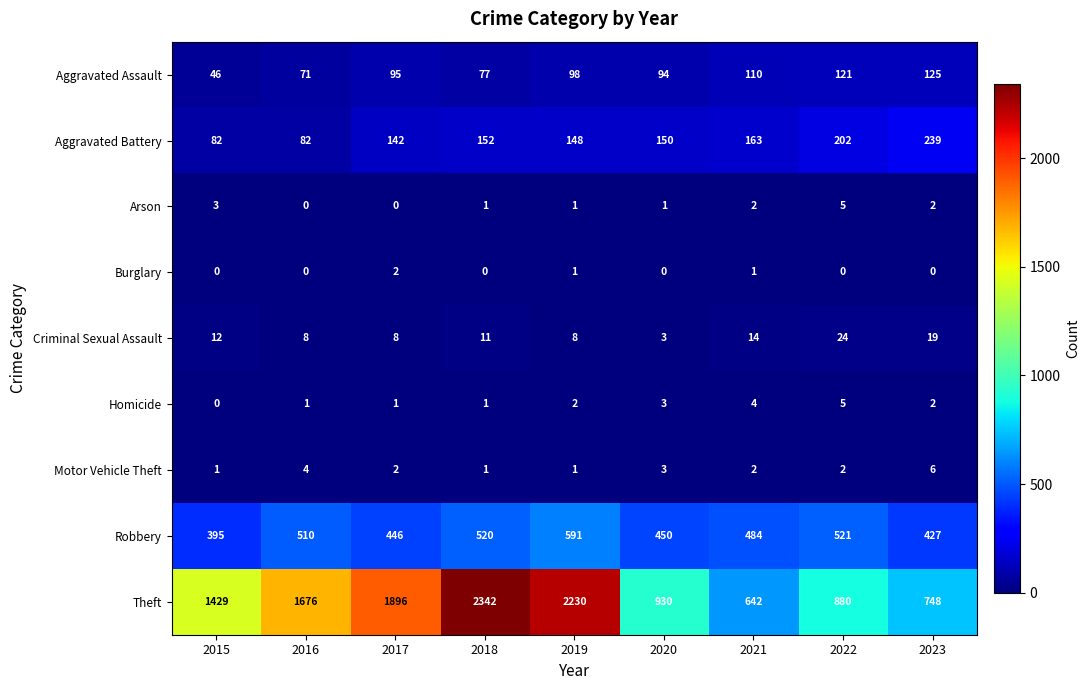

How many data points in Homicide are less than 2?

4